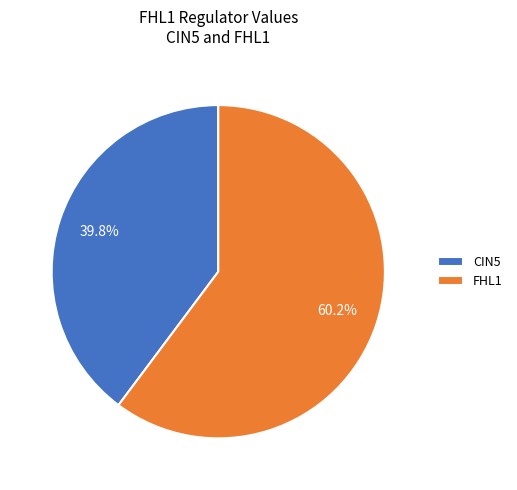

Which slice represents more than half of the pie?

FHL1